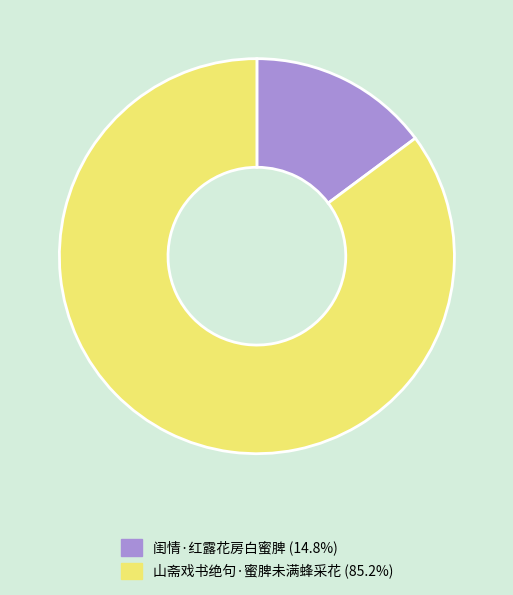

Count the number of slices in the pie.

2